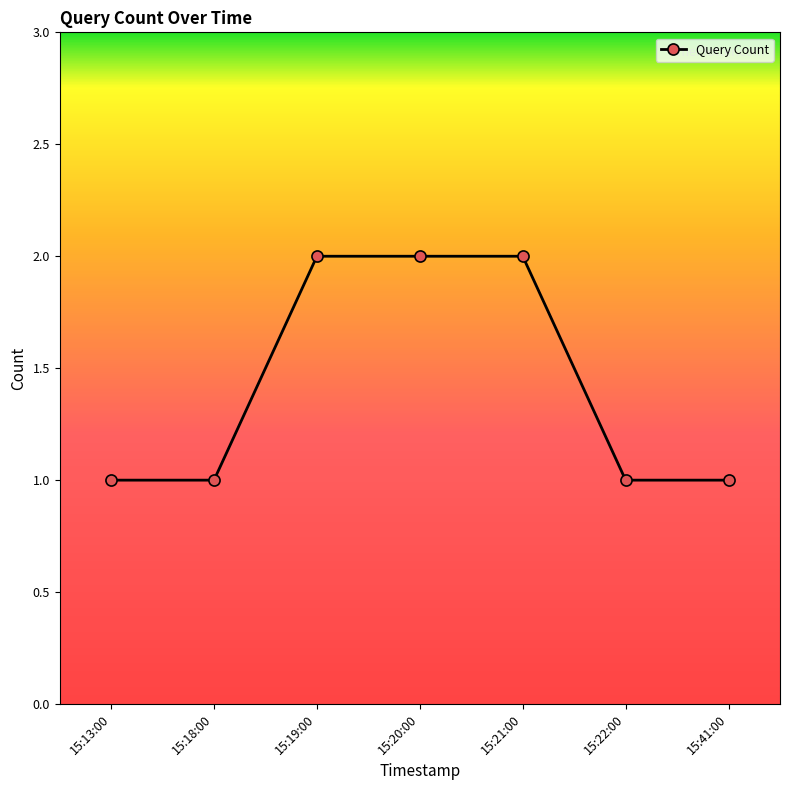

Reading left to right, extract all data points from this chart.

15:13:00=1	15:18:00=1	15:19:00=2	15:20:00=2	15:21:00=2	15:22:00=1	15:41:00=1